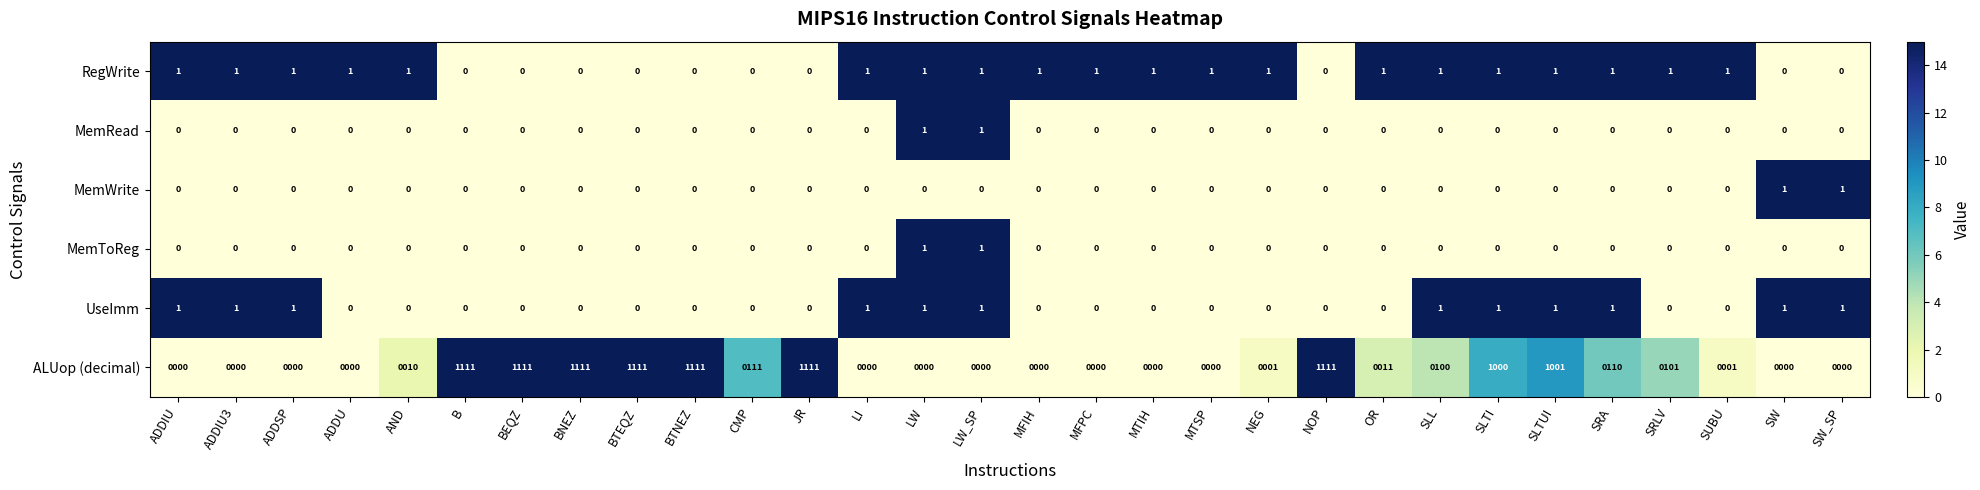

What is the sum of all RegWrite values?

20